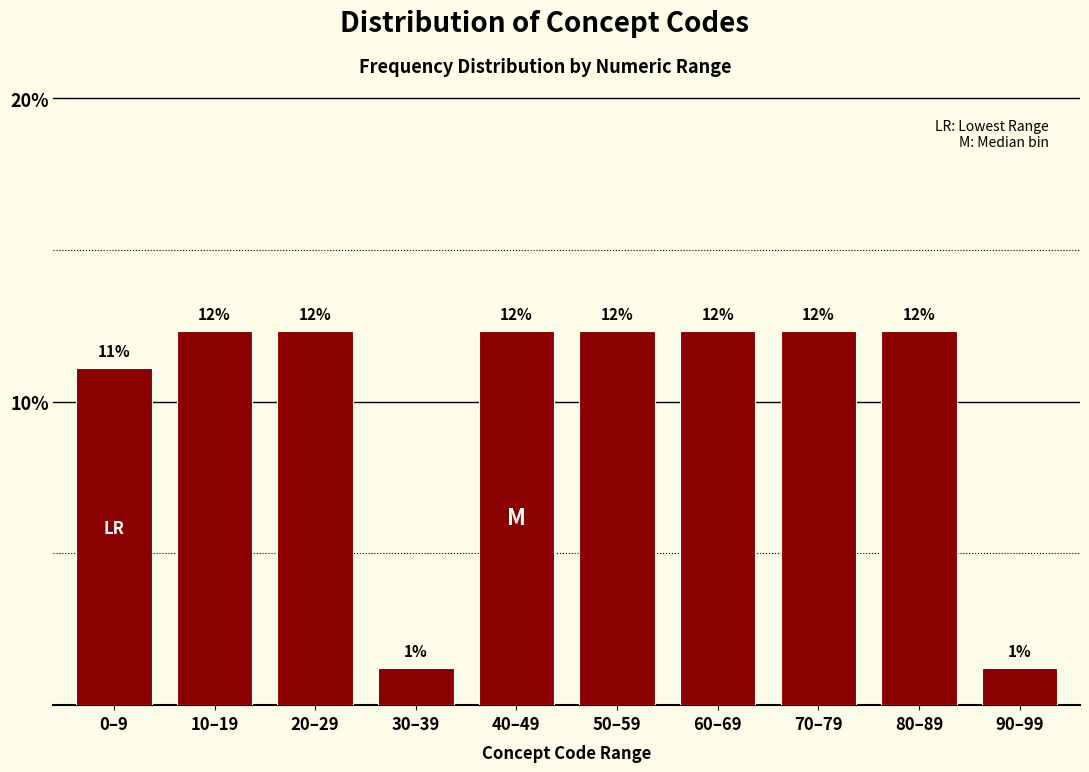

Does the chart contain any negative values?

No